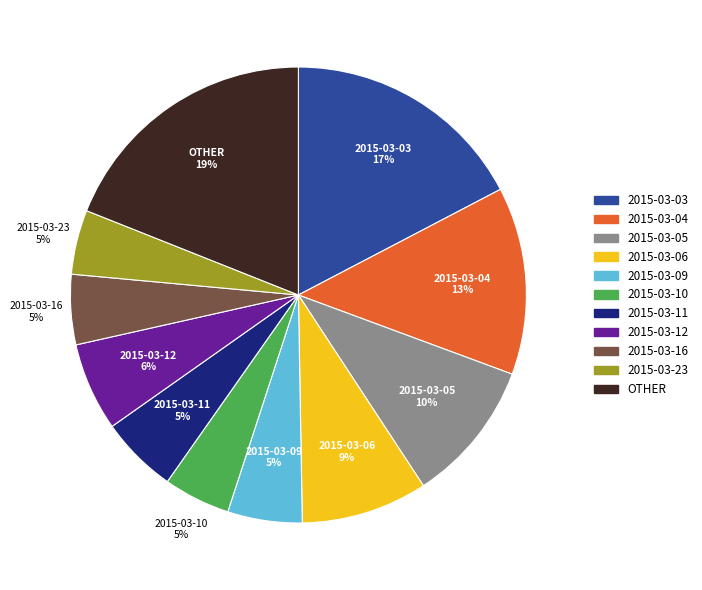

The 2015-03-12 slice represents 6% of the pie. True or false?

True